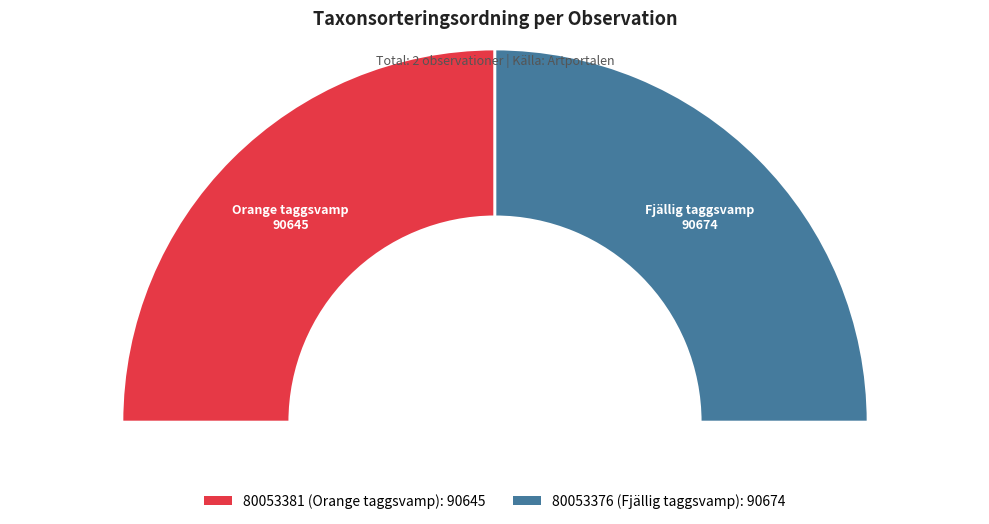

What percentage is the 80053376 (Fjällig taggsvamp) slice, to the nearest percent?

50%